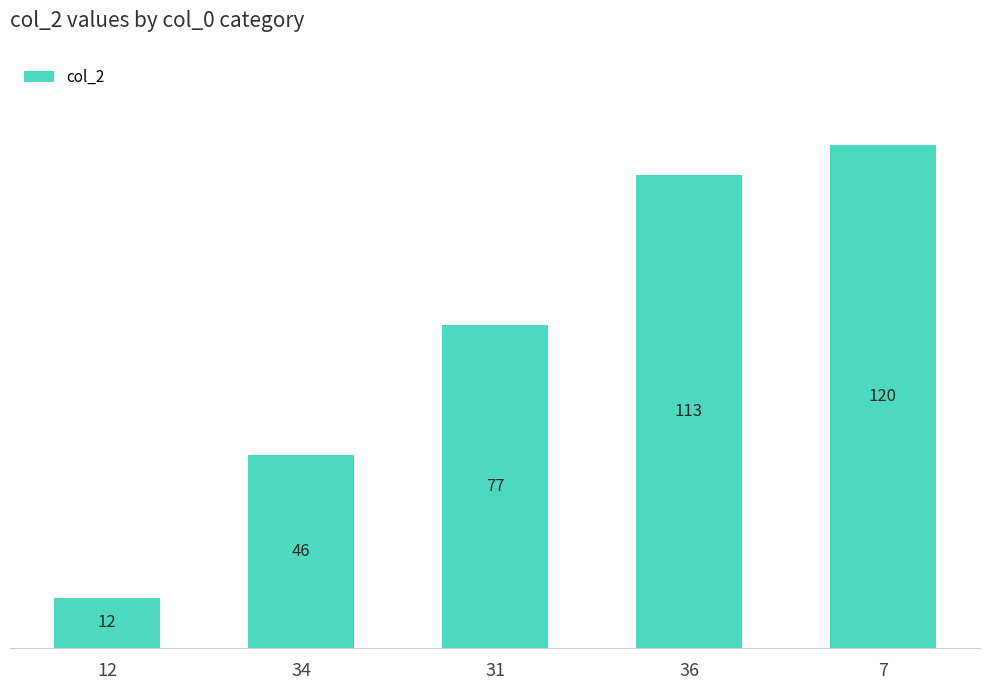

How many distinct data groups are displayed?

1